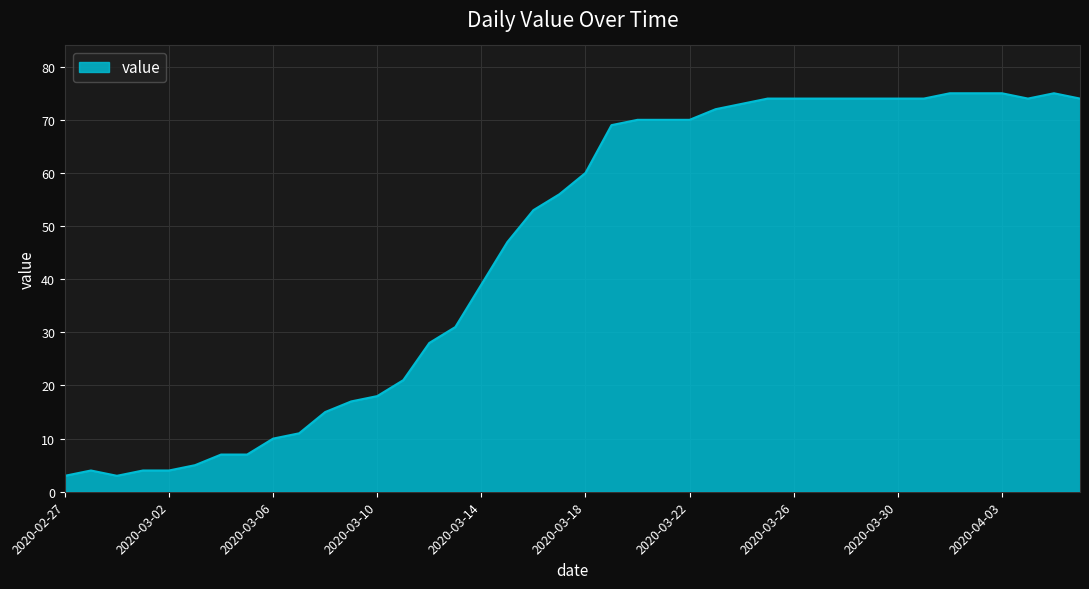

What is the difference between the maximum and minimum values?

72